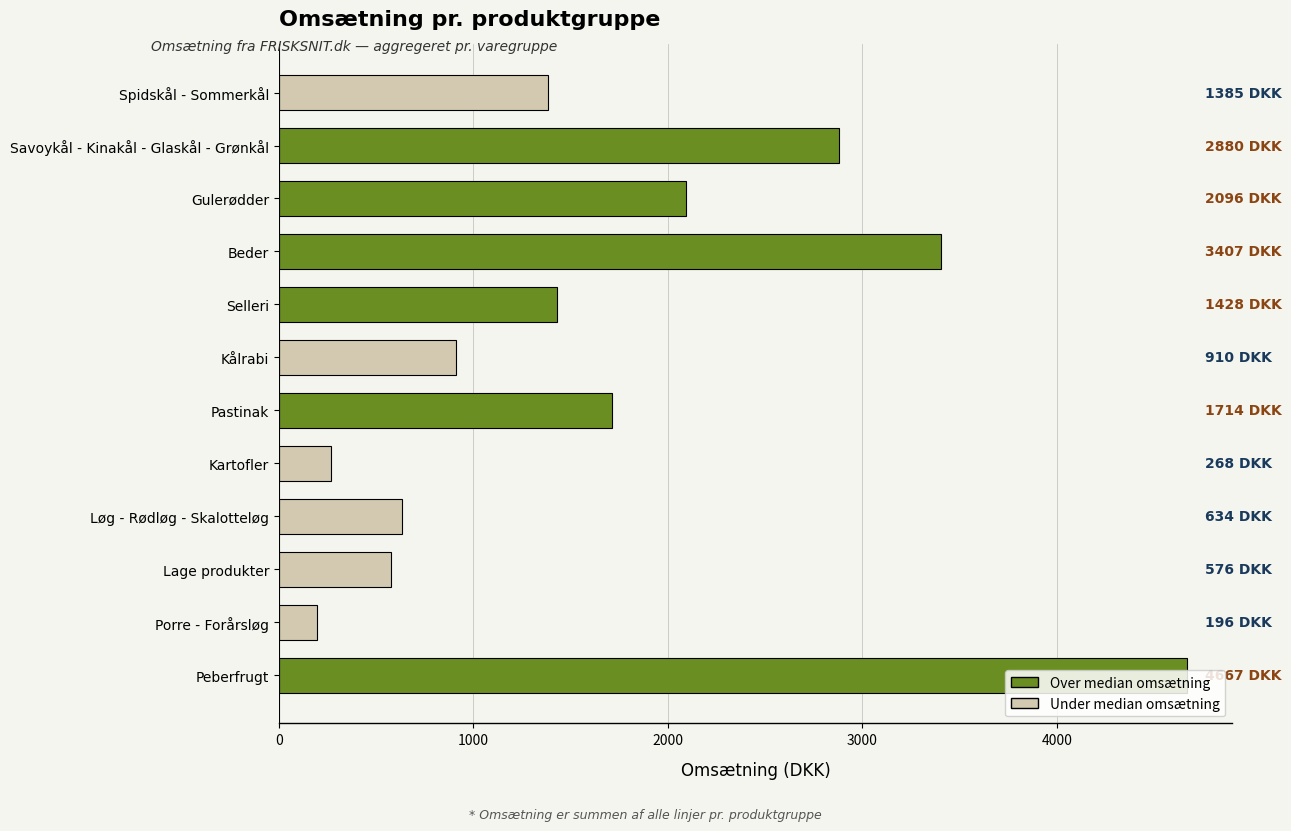

Is it true that the value at Peberfrugt is 1807.1?

False